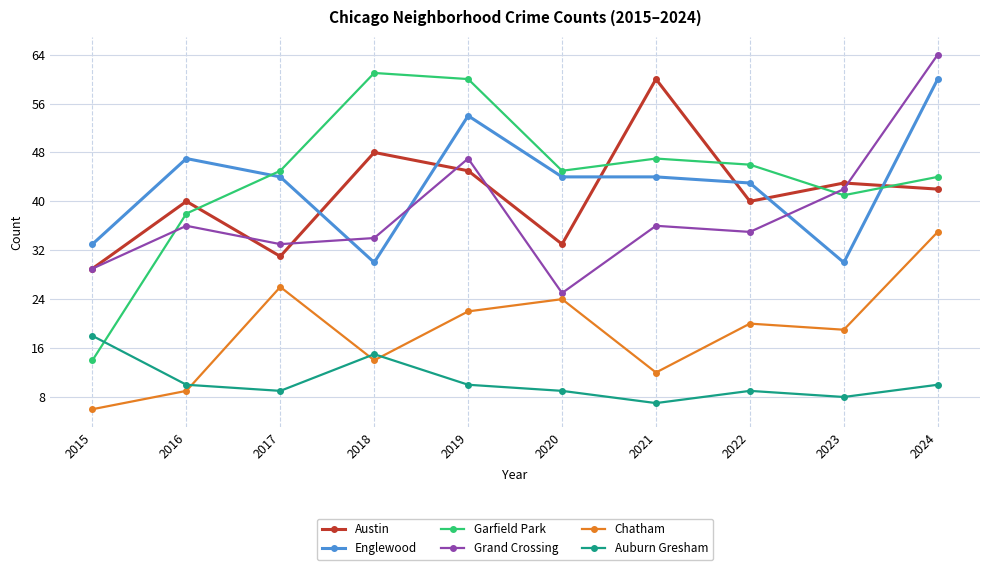

Which series has the largest range (max minus min)?

Garfield Park